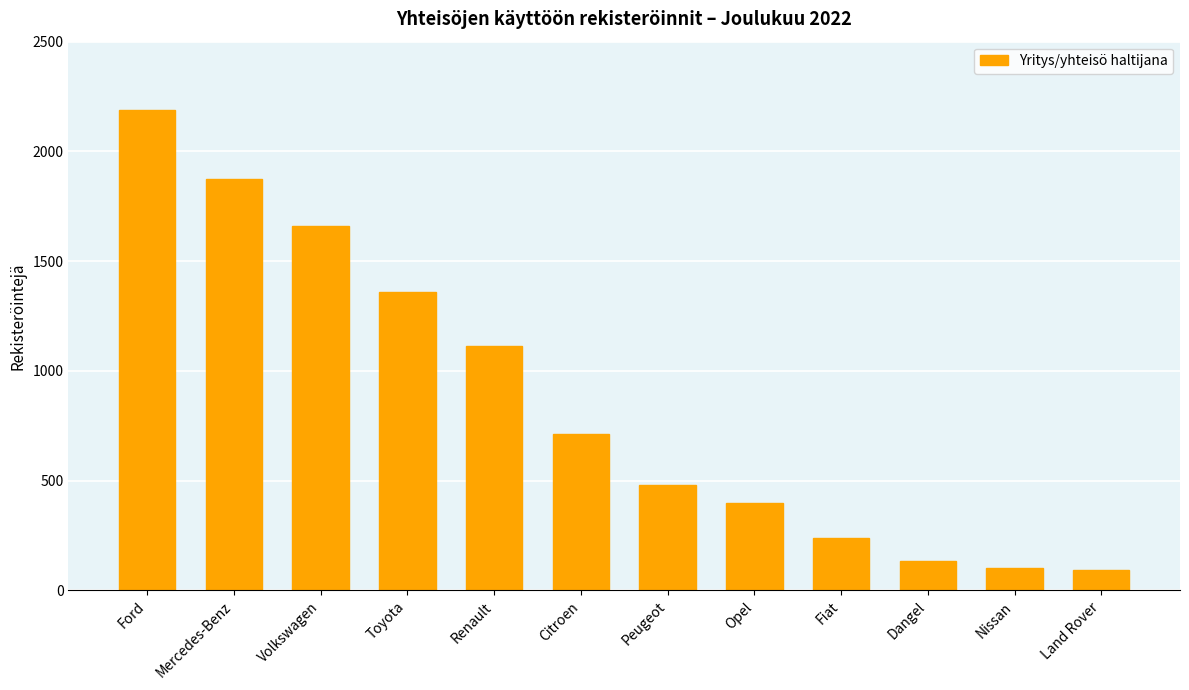

How many bars are there in total?

12